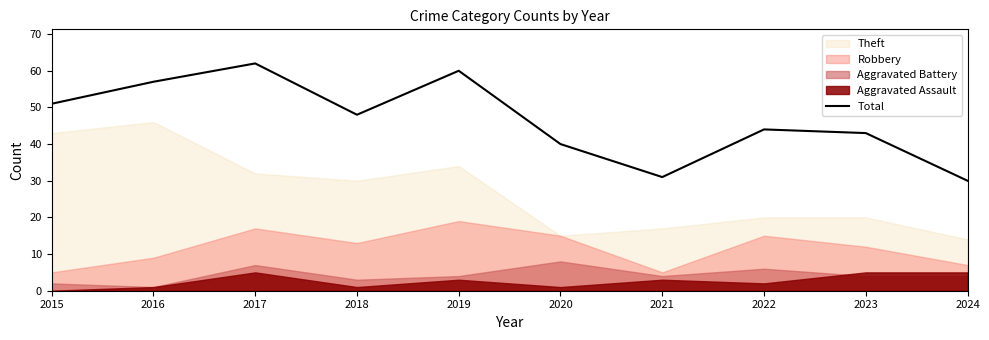

What is the lowest value of the Total series?

30